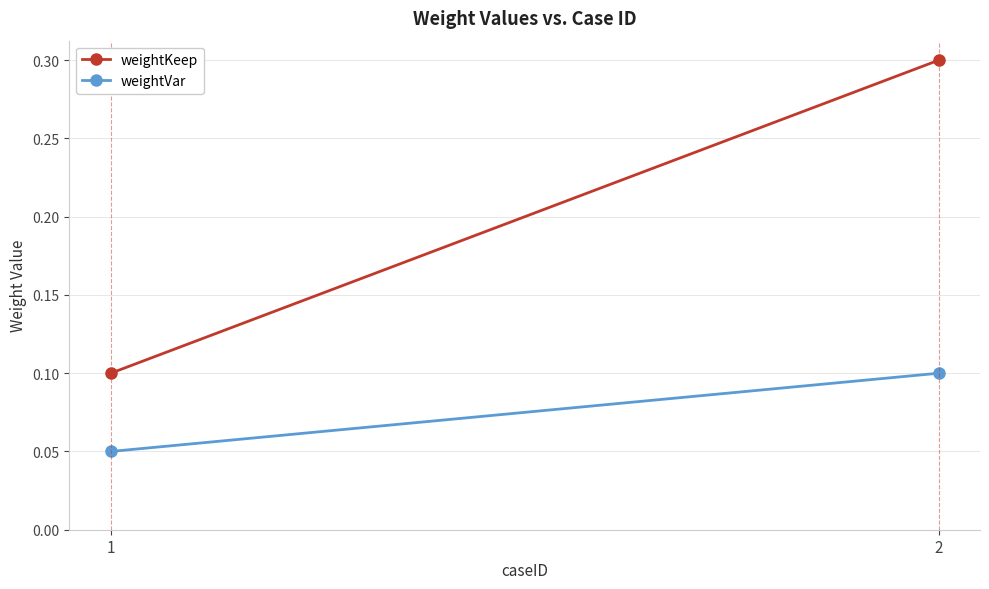

Which series has the largest range (max minus min)?

weightKeep